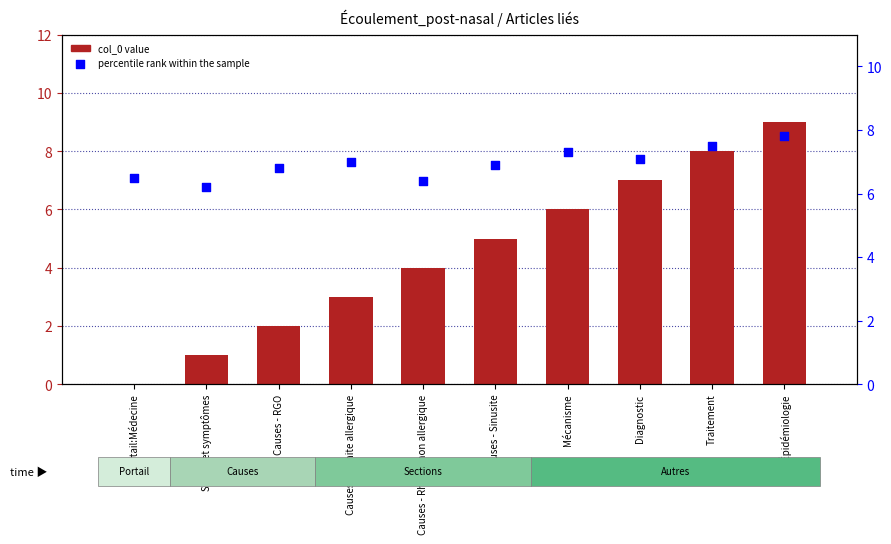

Which series reaches the maximum Y coordinate?

col_0 value